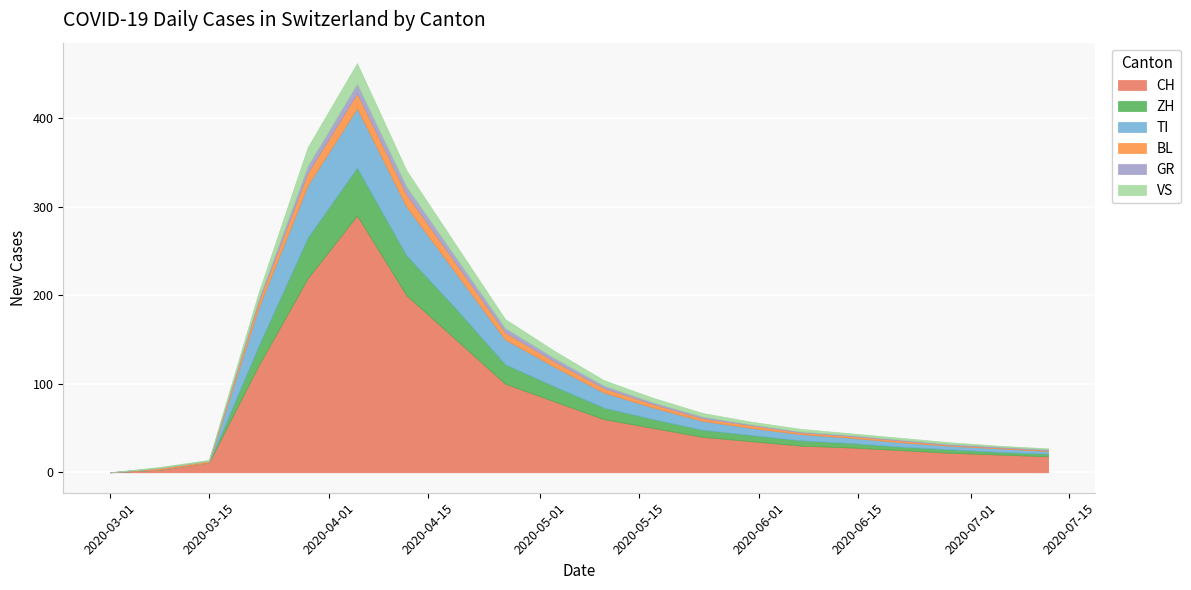

Which series has the largest total across all categories?

CH